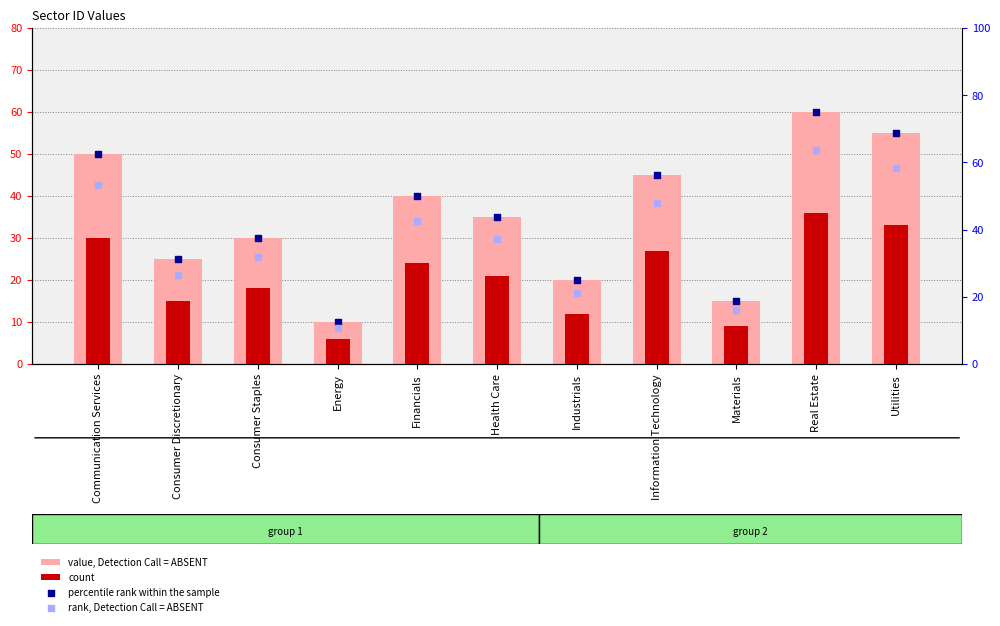

Which series has the largest total across all categories?

percentile rank within the sample